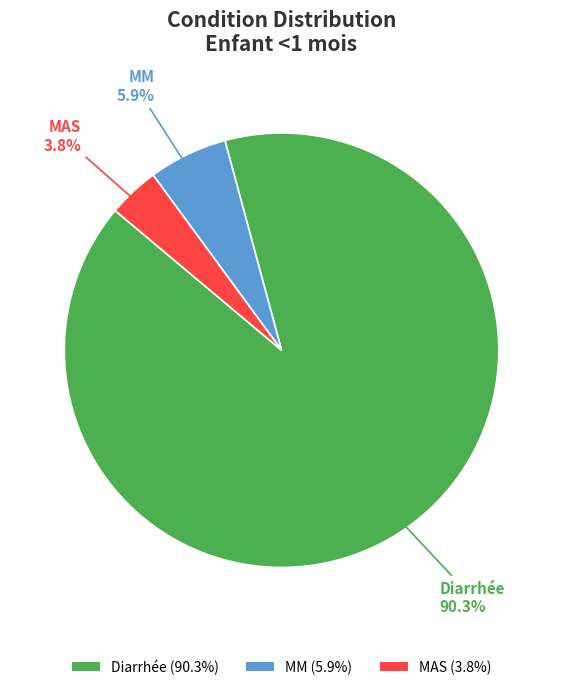

To the nearest percent, what is the combined percentage of Diarrhée and MM?

96%